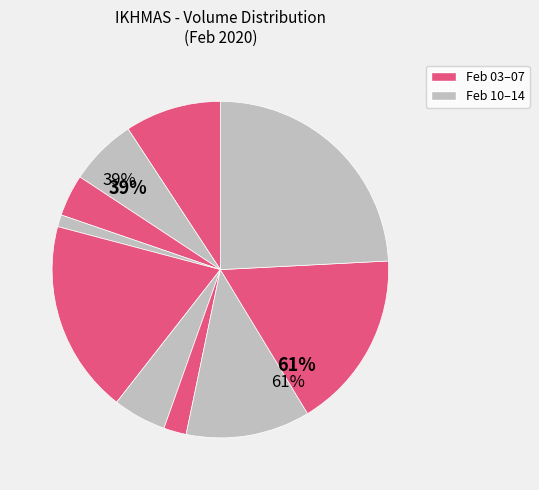

Between 2020-02-11 and 2020-02-12, which is larger?

2020-02-12